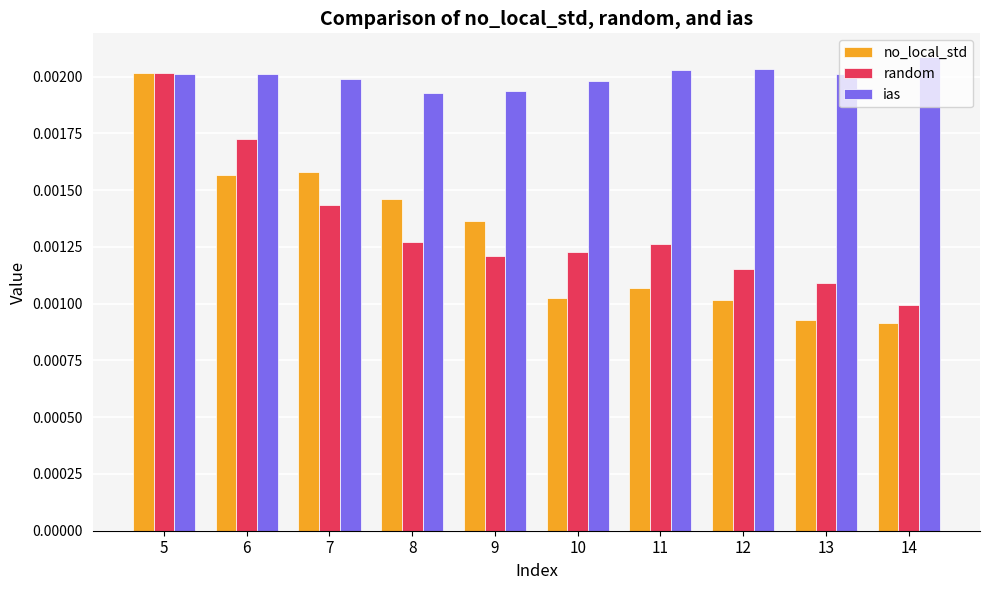

What are all the series names shown in the legend?

no_local_std, random, ias